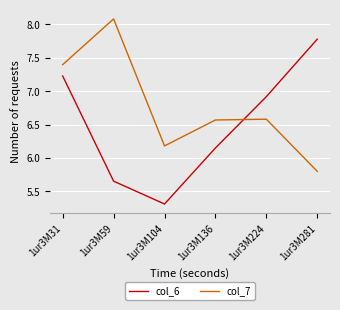

List the series in order of their peak value, highest first.

col_7, col_6